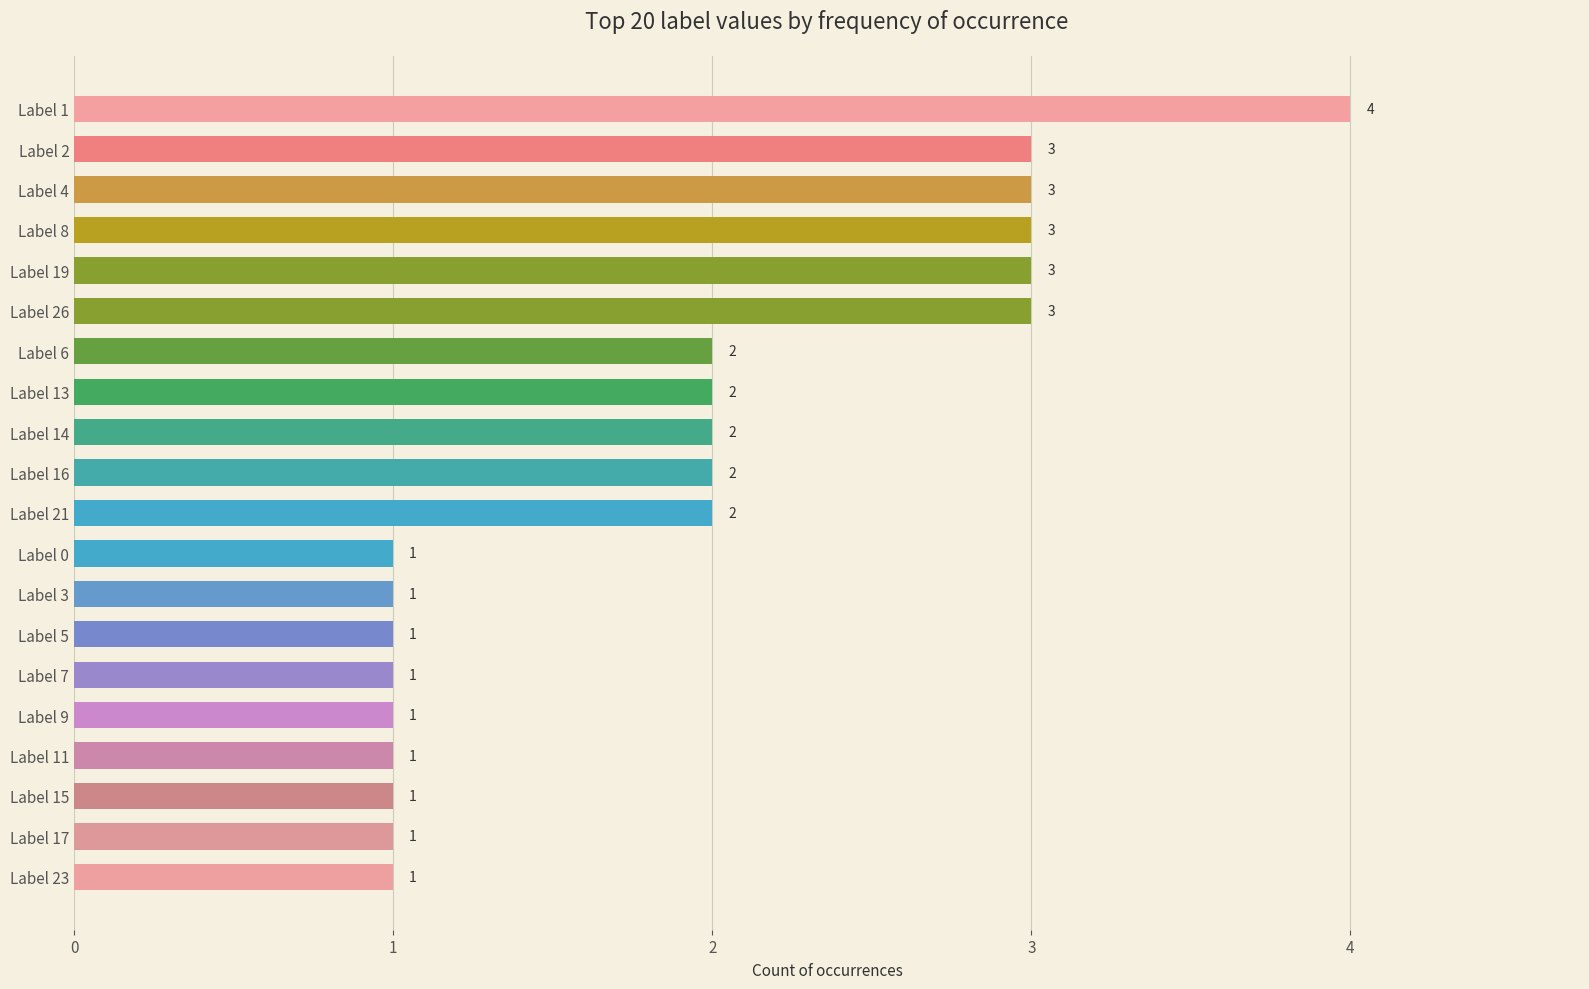

What is the maximum value shown in the chart?

4